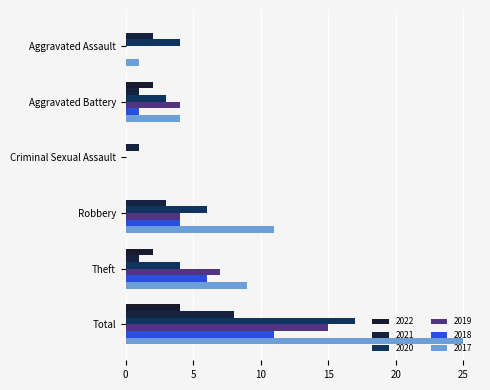

How many values in 2017 are above zero?

5